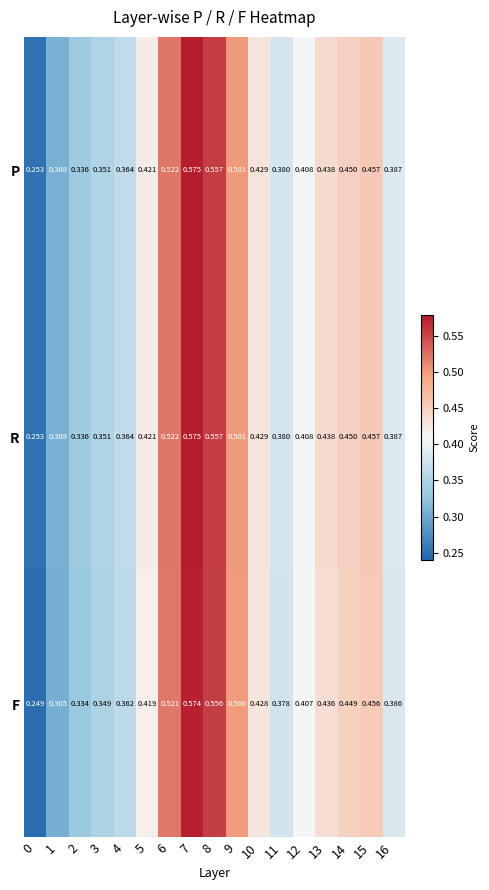

Which series has the widest spread of values?

F